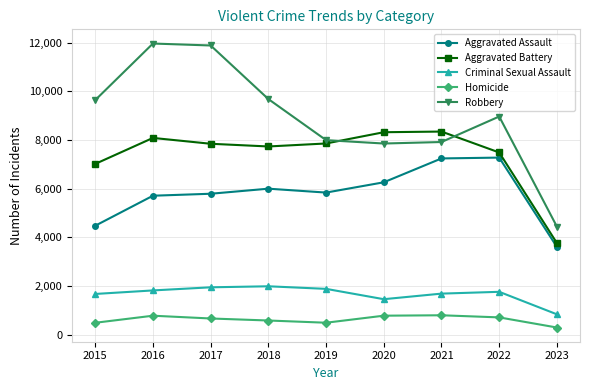

What is the value of the Aggravated Battery point at the 9th from the left?

3767